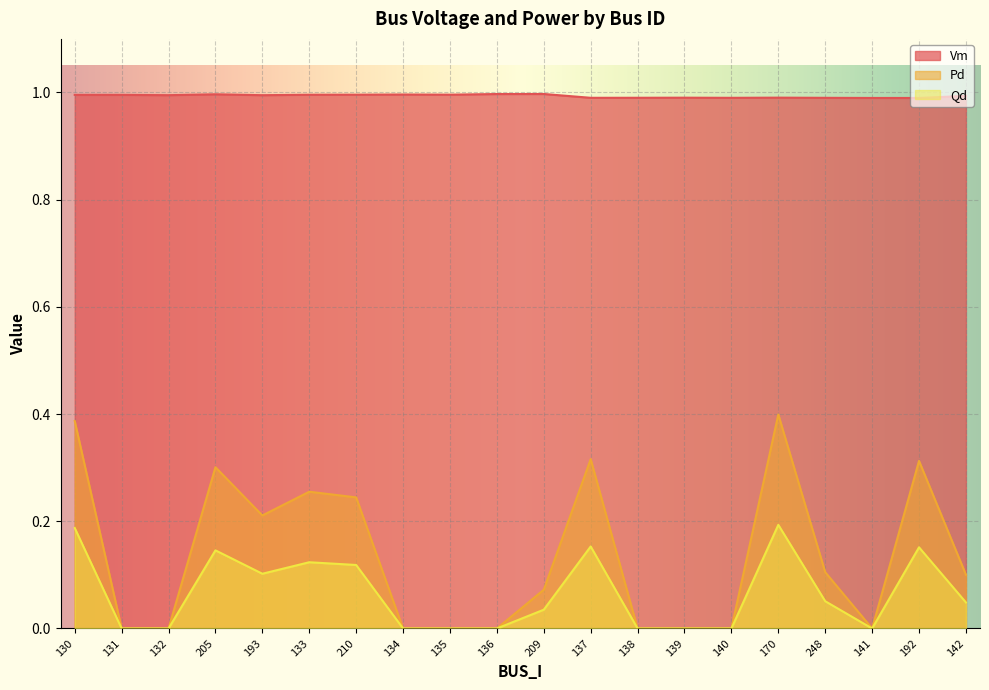

What is the highest value of the Vm series?

1.0